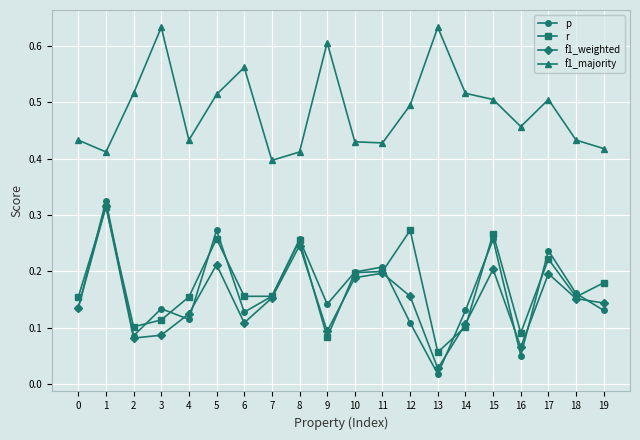

In f1_weighted, how many points are lower than both neighbors (excluding endpoints)?

5